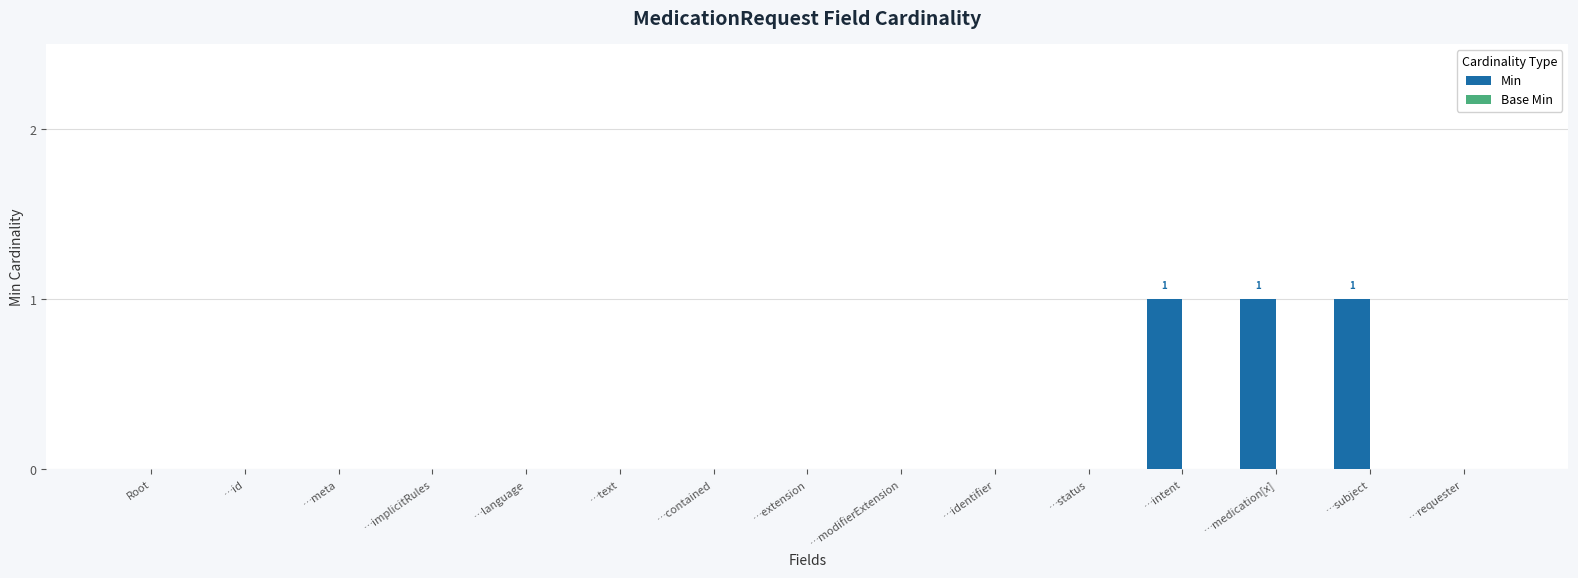

What is the sum of all values?

3